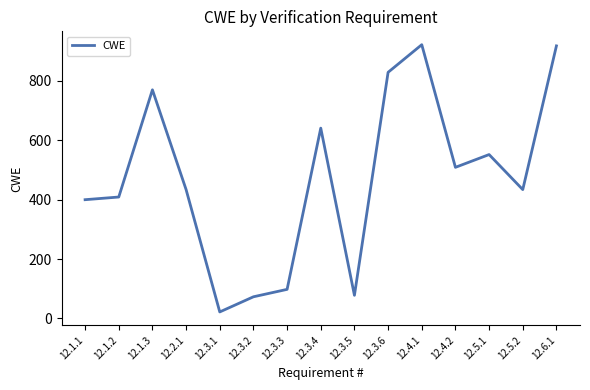

At which category does the chart reach its minimum across all series?

12.3.1